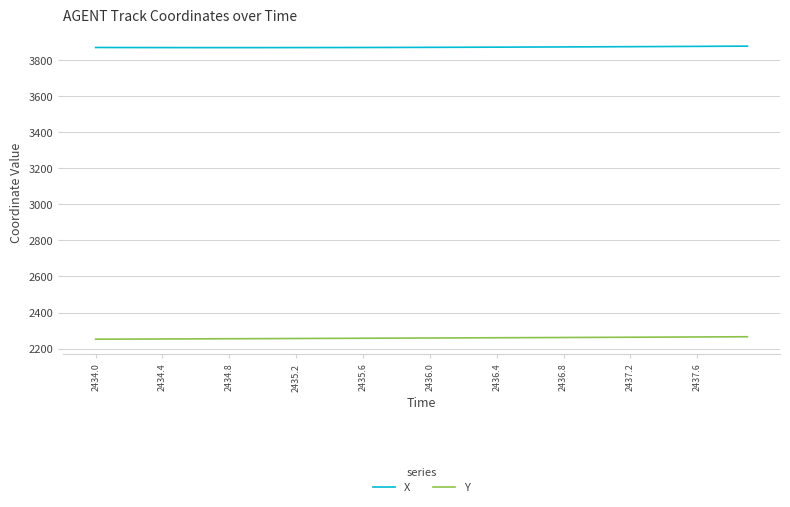

Which series has the largest total across all categories?

X